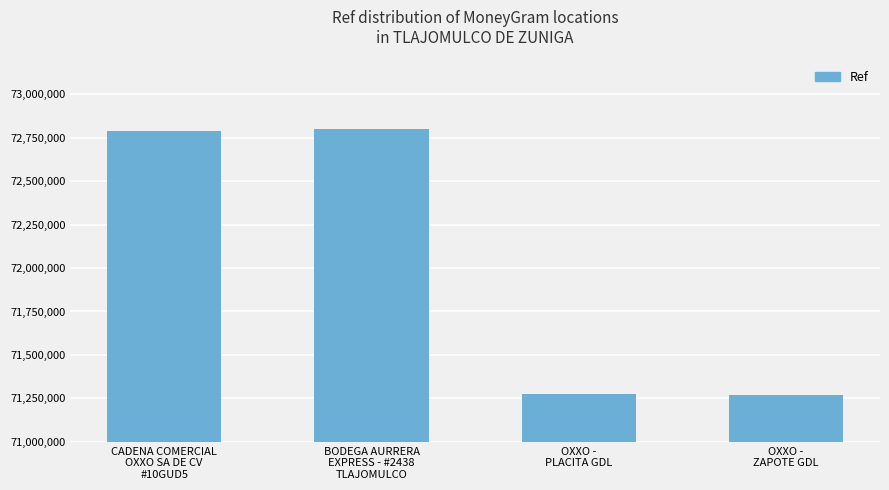

True or false: the data shows 109978262 at OXXO -
PLACITA GDL.

False